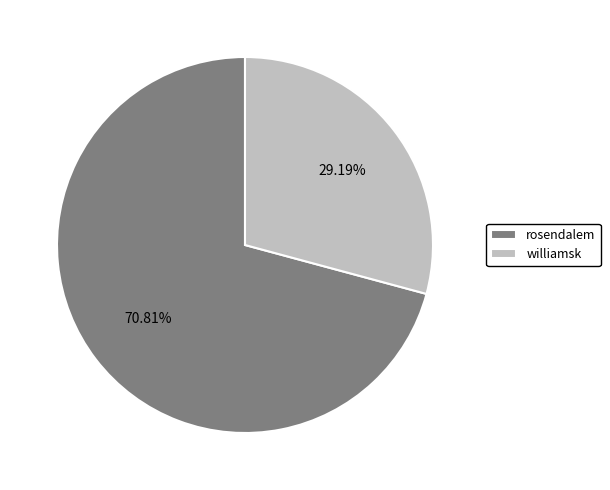

To the nearest percent, what is the average slice percentage?

50%